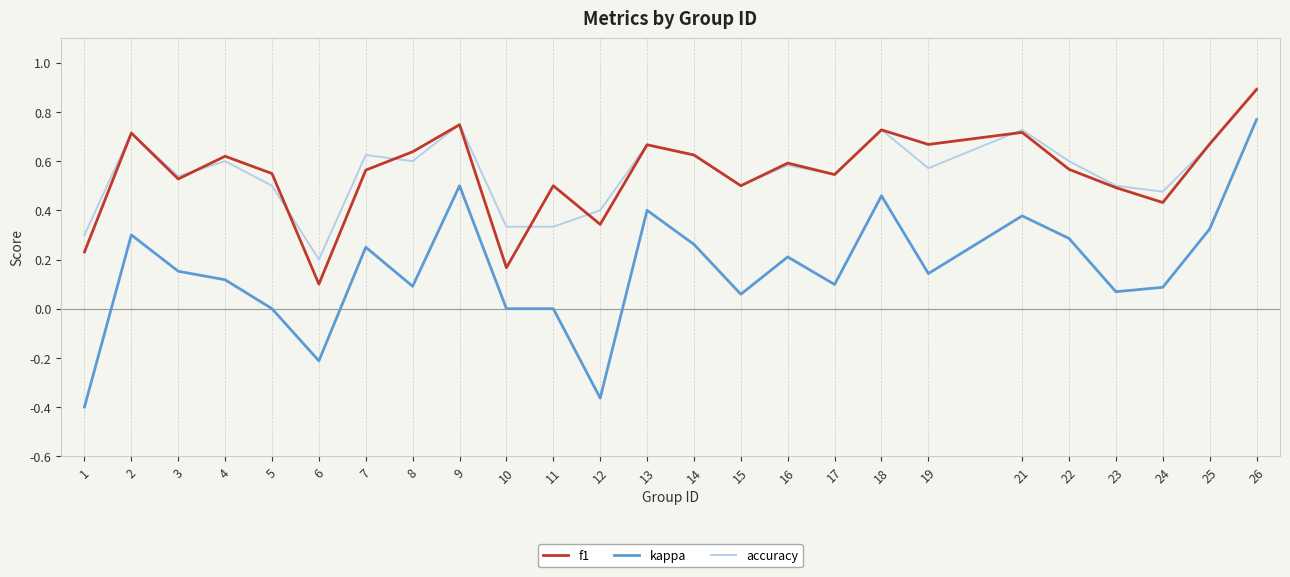

True or false: f1 and kappa cross at least once.

False